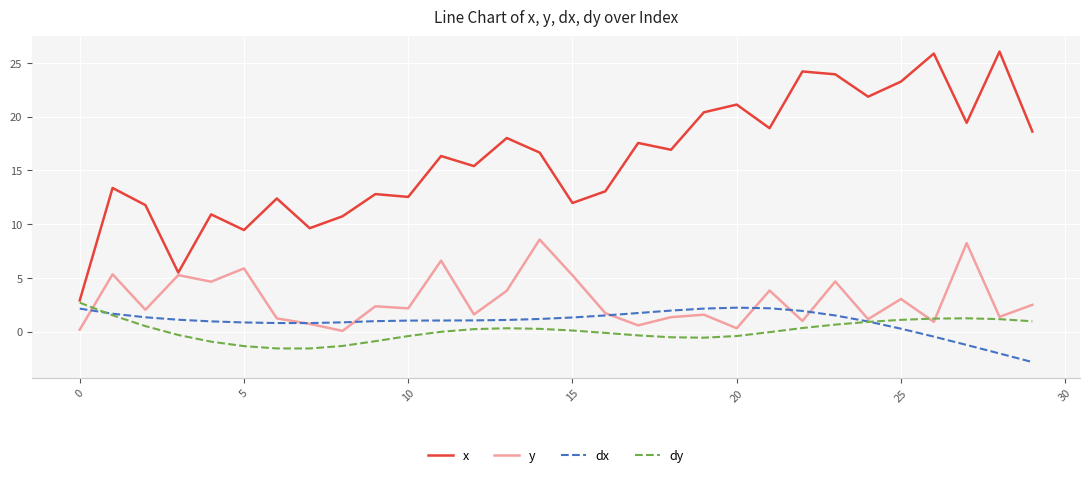

True or false: x and dx cross at least once.

False